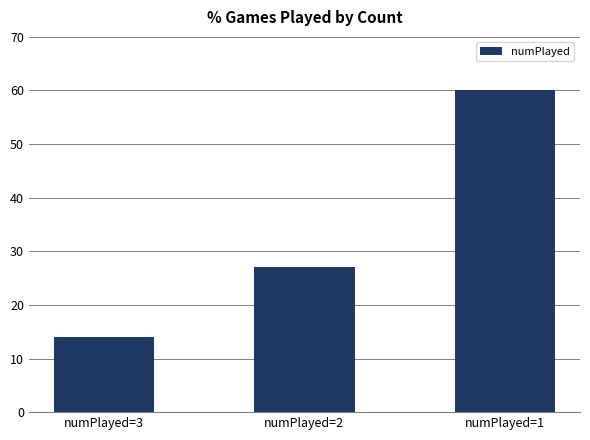

What is the sum of the values at numPlayed=3 and numPlayed=2?

41